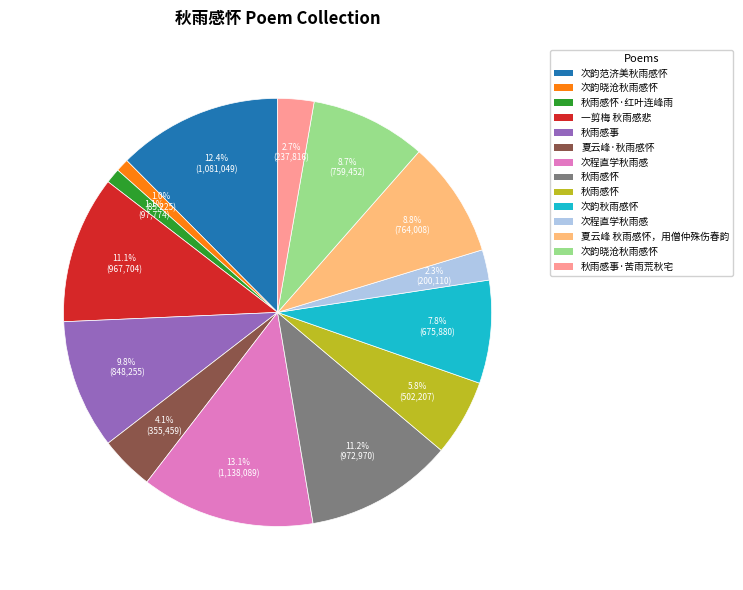

Is there any slice that represents more than half of the pie?

No